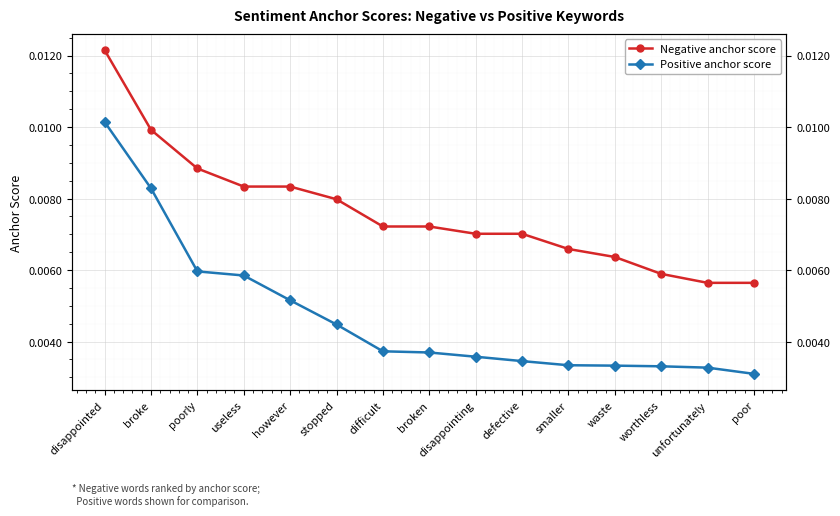

Does the chart display data point markers on the line(s)?

Yes